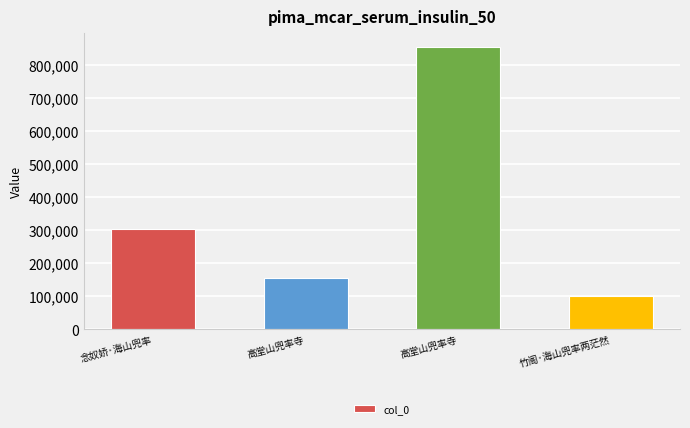

Rank the categories by value from highest to lowest.

高堂山兜率寺, 念奴娇·海山兜率, 高堂山兜率寺, 竹阁·海山兜率两茫然